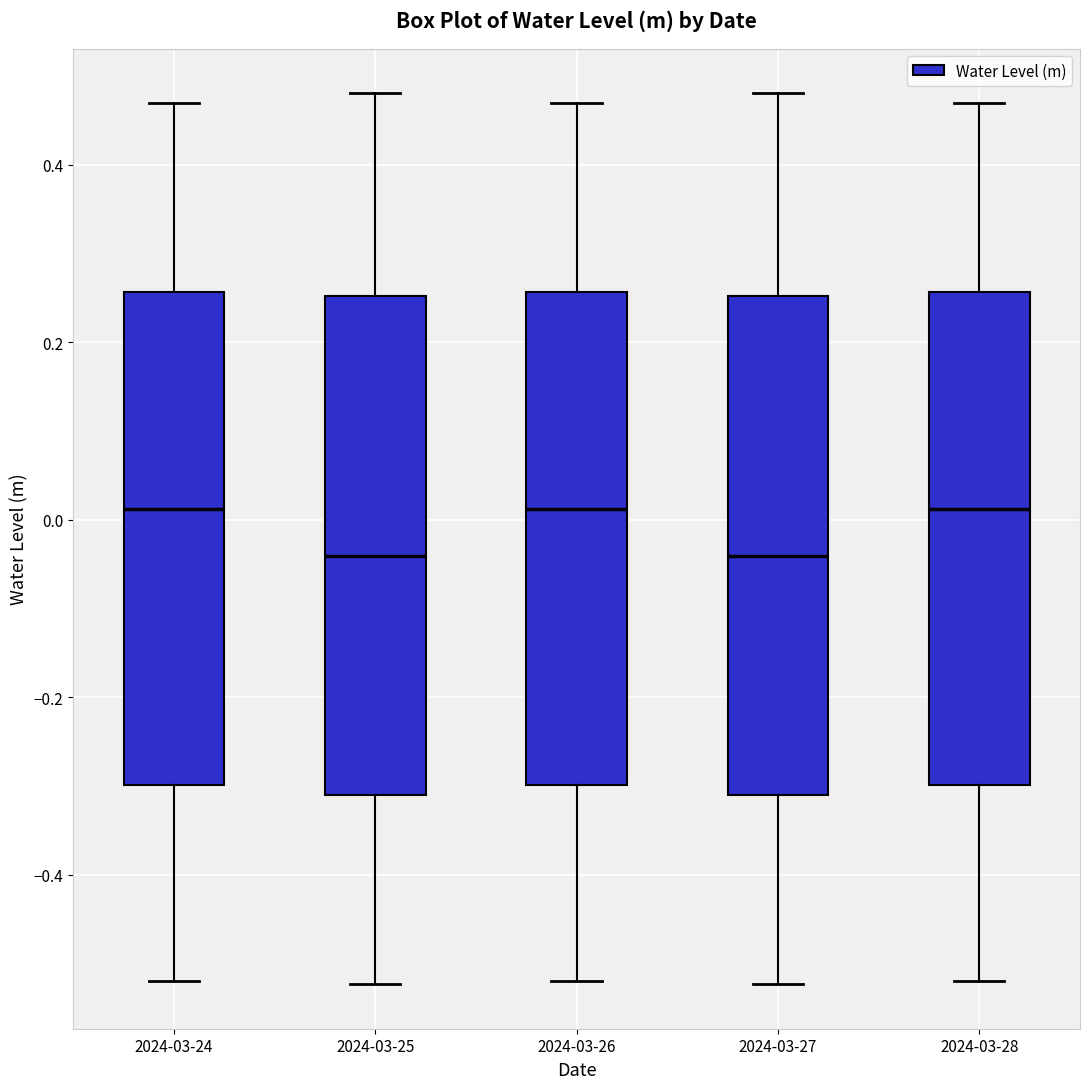

Reading left to right, transcribe this box plot: for each box, give where its median line is, the range the box spans, and where its two whiskers end, as read against the y-axis. The values are not printed on the chart, so give them approximately, as read against the axis.

2024-03-24: median 0.02, box -0.30 to 0.26, whiskers -0.52 to 0.46
2024-03-25: median -0.04, box -0.32 to 0.26, whiskers -0.52 to 0.48
2024-03-26: median 0.02, box -0.30 to 0.26, whiskers -0.52 to 0.46
2024-03-27: median -0.04, box -0.32 to 0.26, whiskers -0.52 to 0.48
2024-03-28: median 0.02, box -0.30 to 0.26, whiskers -0.52 to 0.46